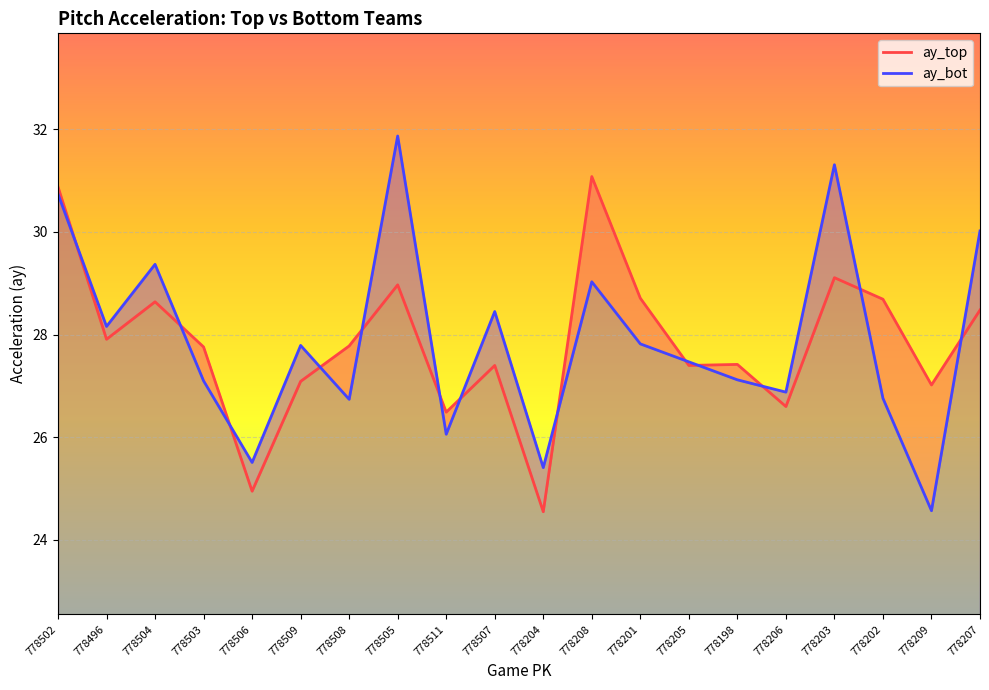

What is the difference between the highest and lowest values at 778207?

1.5